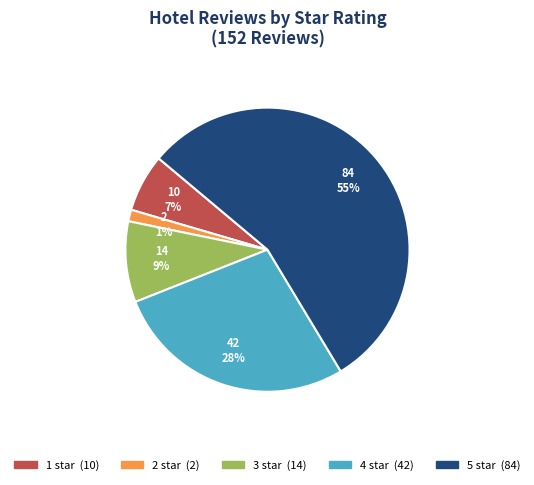

How many slices are in this pie chart?

5